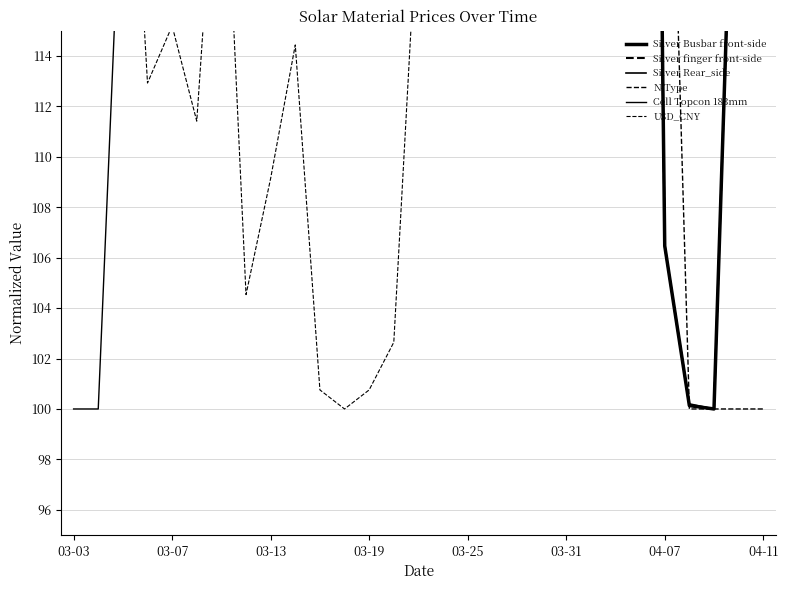

How many interior local valleys does the USD_CNY series have?

6